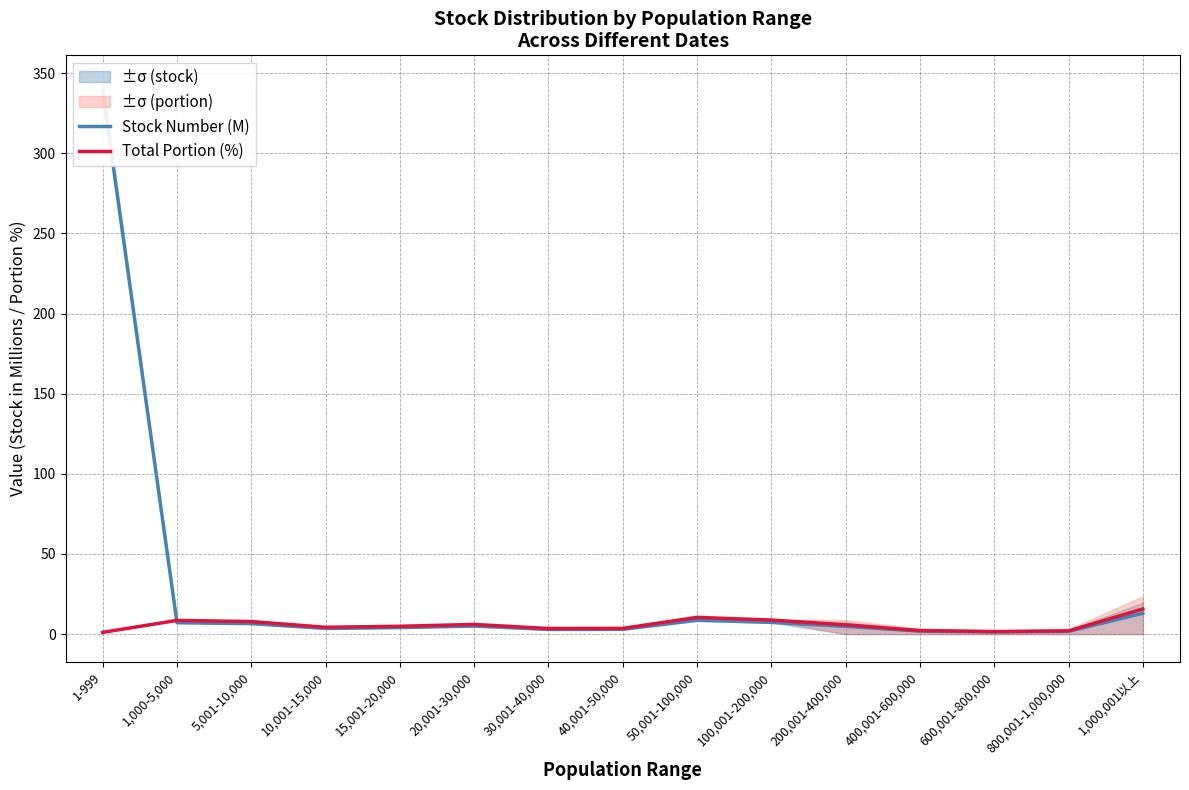

Is it true that Total Portion (%) equals 3.9 at 1,000,001以上?

False